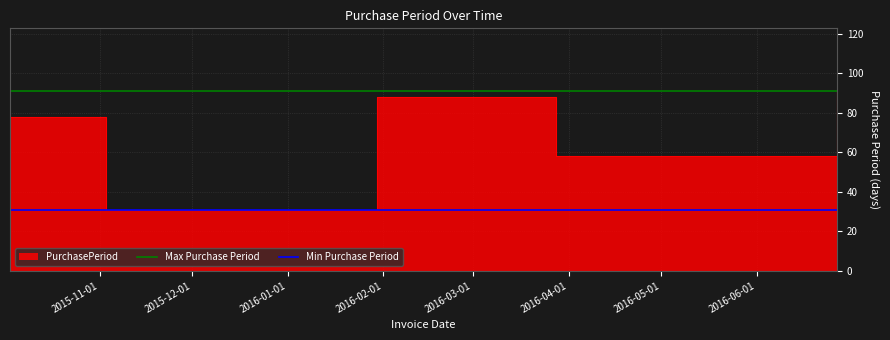

The value of Min Purchase Period at 2015-12-01 is 16. True or false?

False